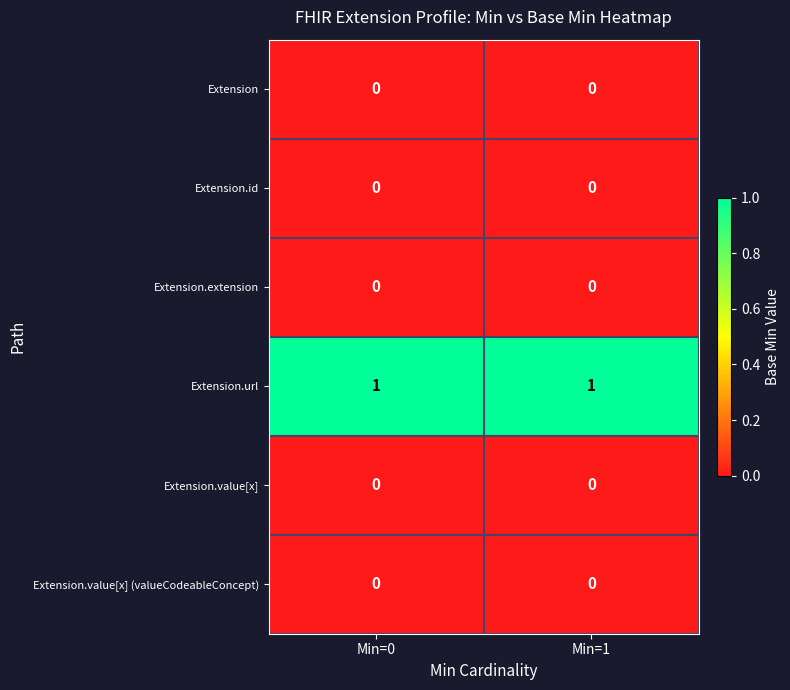

Which series has the largest total across all categories?

Extension.url